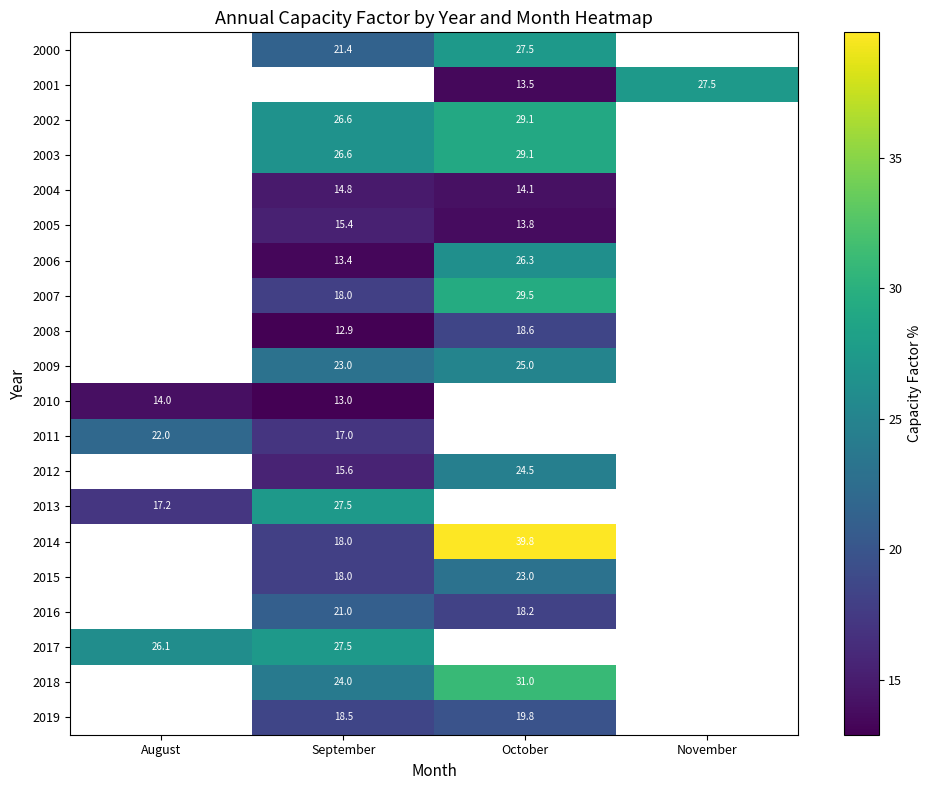

How many values in 2006 are above zero?

2